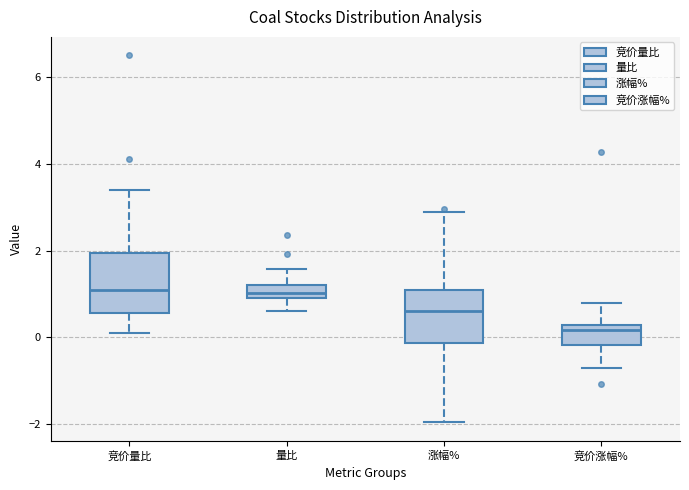

Reading left to right, transcribe this box plot: for each box, give where its median line is, the range the box spans, and where its two whiskers end, as read against the y-axis. The values are not printed on the chart, so give them approximately, as read against the axis.

竞价量比: median 1.2, box 0.6 to 2.0, whiskers 0.2 to 3.4
量比: median 1.0 (inside the box), box 1.0 to 1.2, whiskers 0.6 to 1.6
涨幅%: median 0.6, box -0.2 to 1.0, whiskers -2.0 to 2.8
竞价涨幅%: median 0.2 (just below the box's upper edge), box -0.2 to 0.2, whiskers -0.6 to 0.8